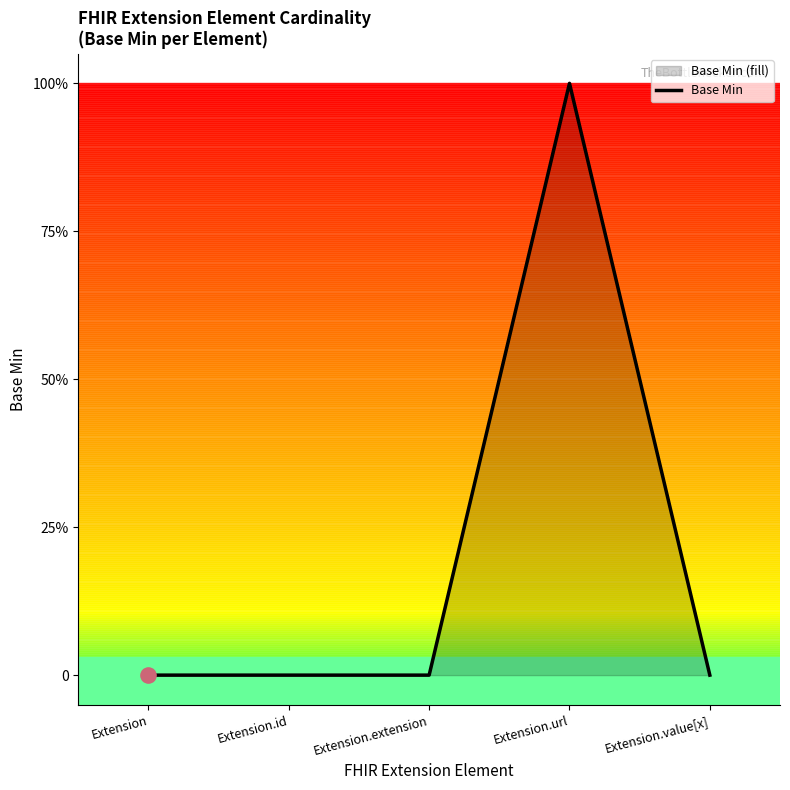

Which has a higher value, Extension or Extension.url?

Extension.url